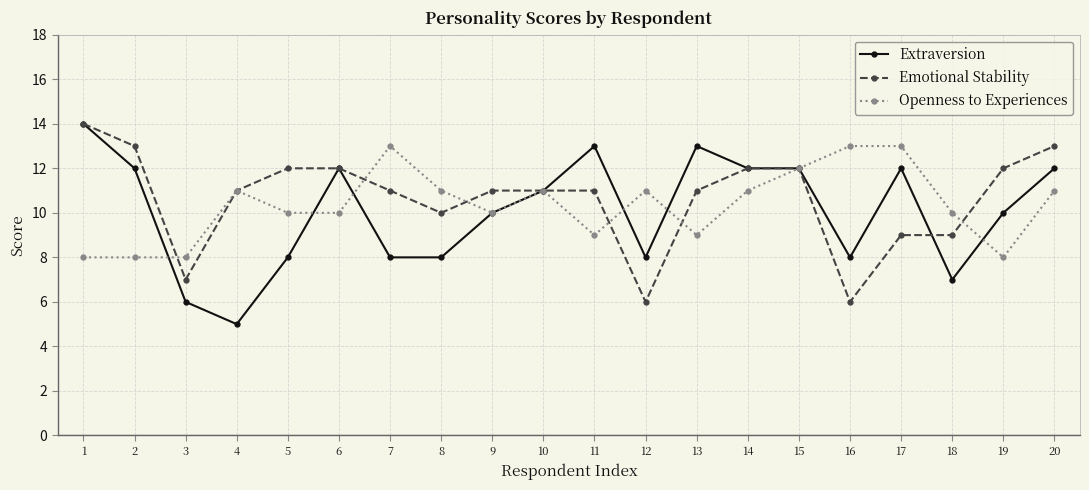

What are all the series names shown in the legend?

Extraversion, Emotional Stability, Openness to Experiences